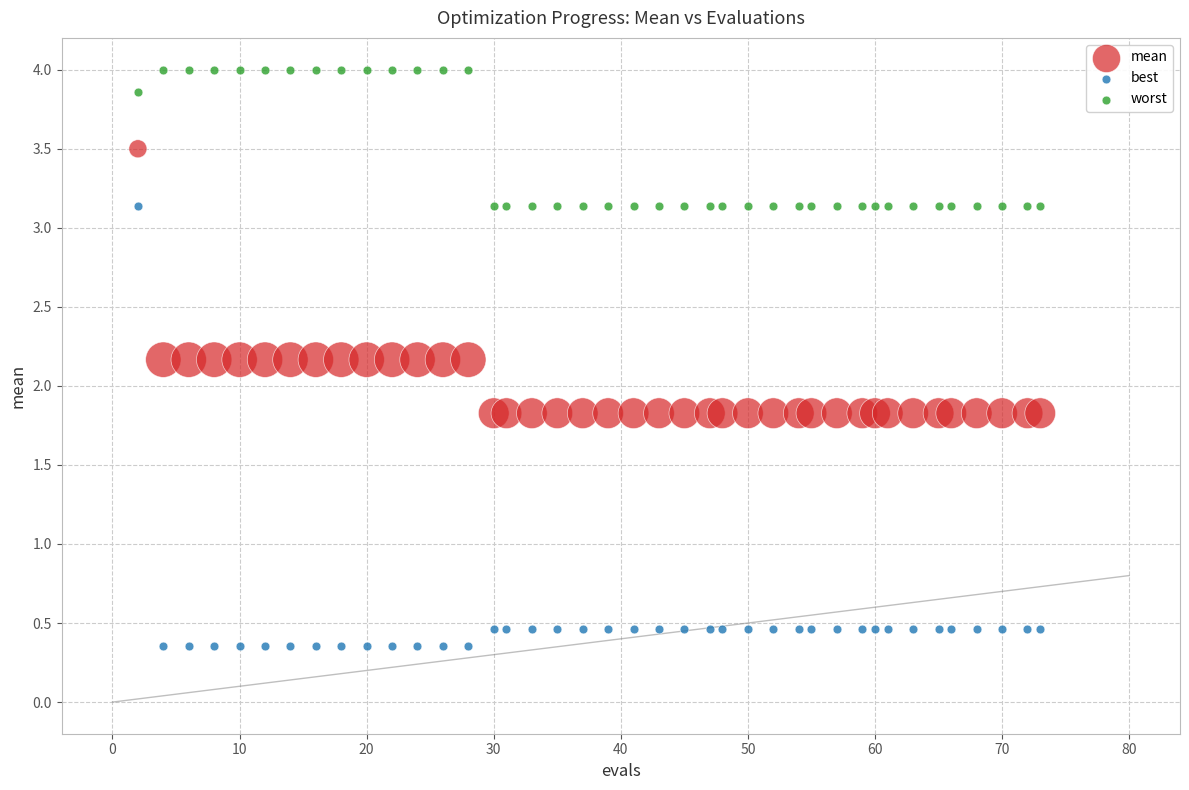

What are all the series names shown in the legend?

mean, best, worst